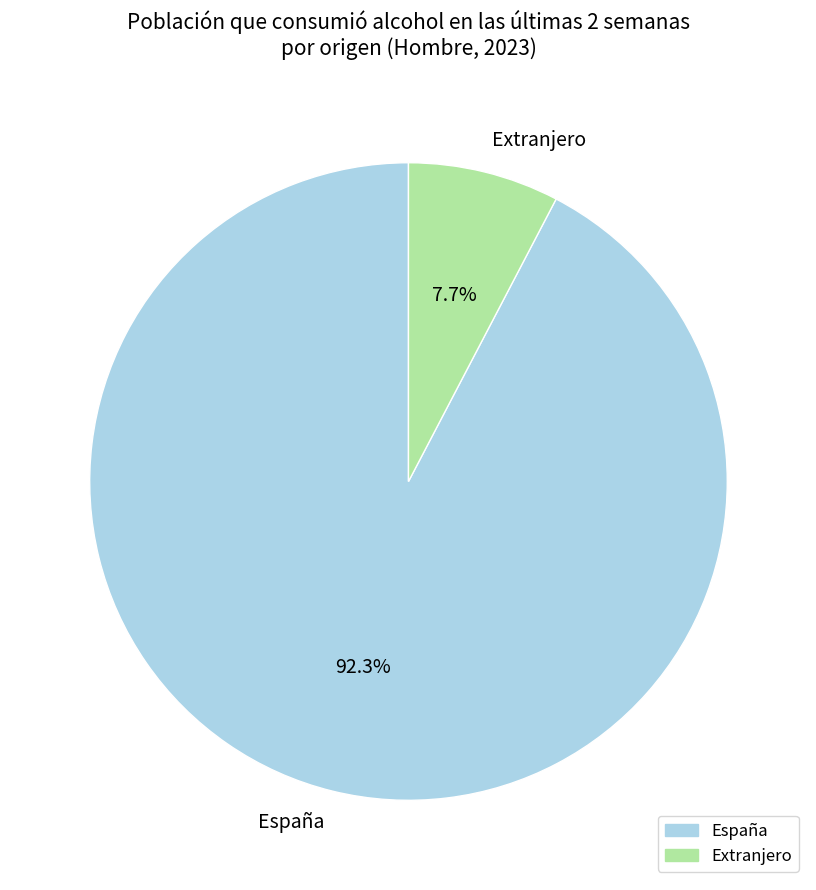

What is the majority slice?

España